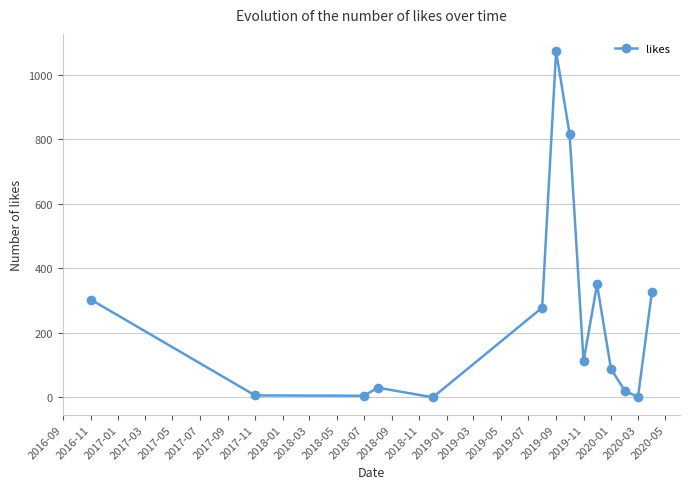

How many lines are shown in the chart?

1